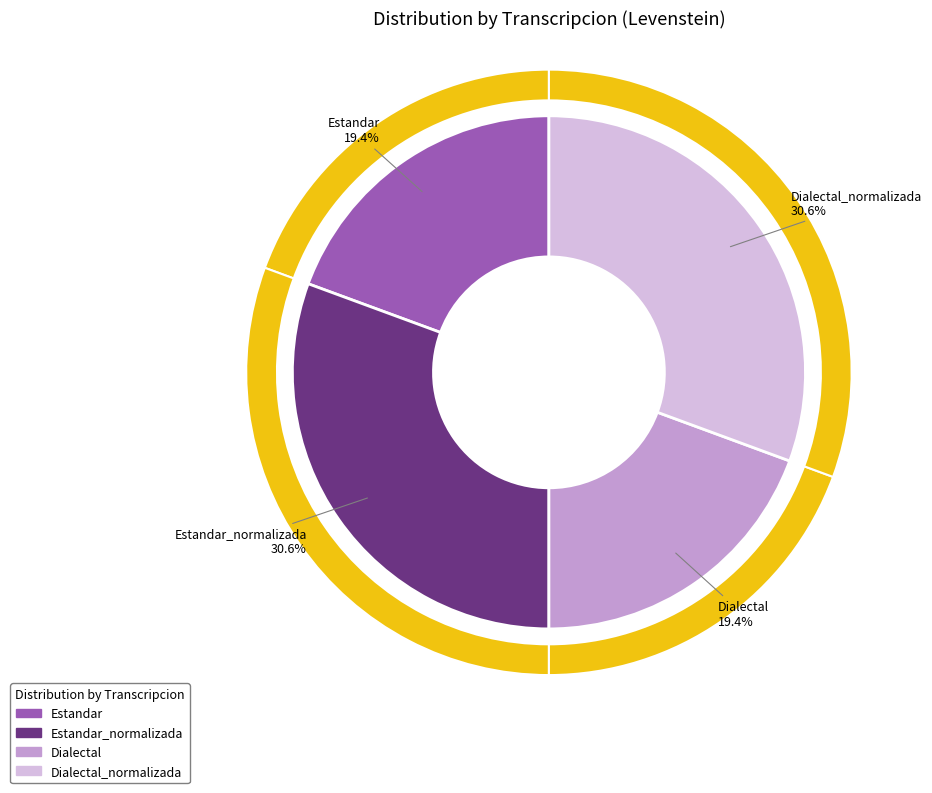

Does any single category account for the majority?

No